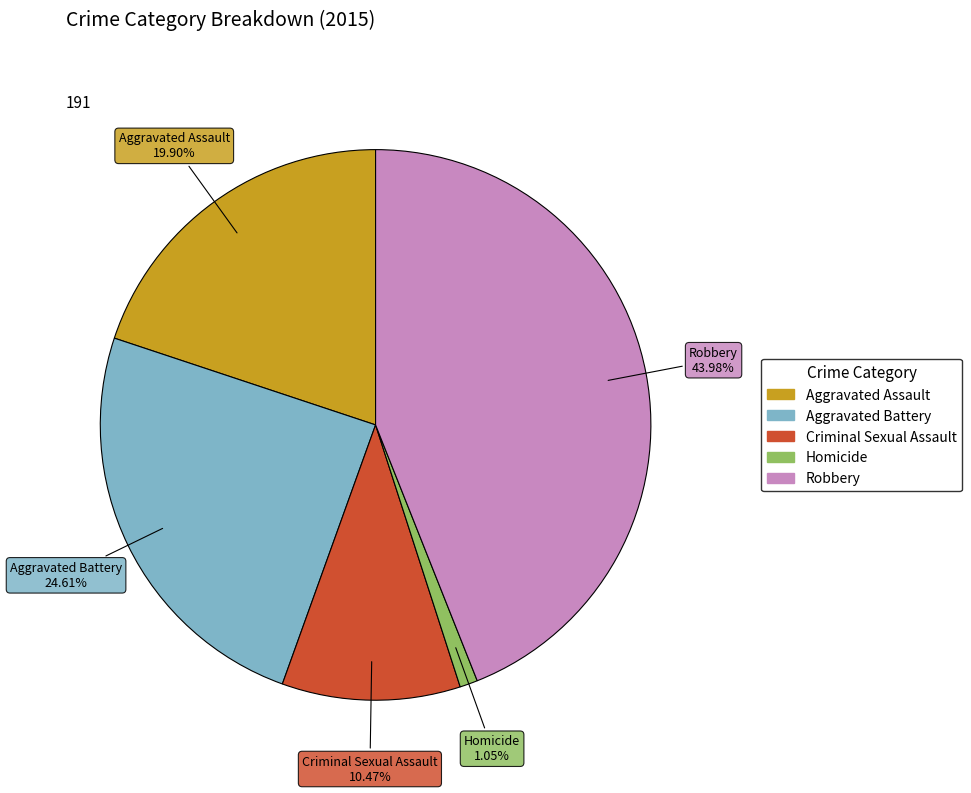

Is there a majority slice in this chart?

No